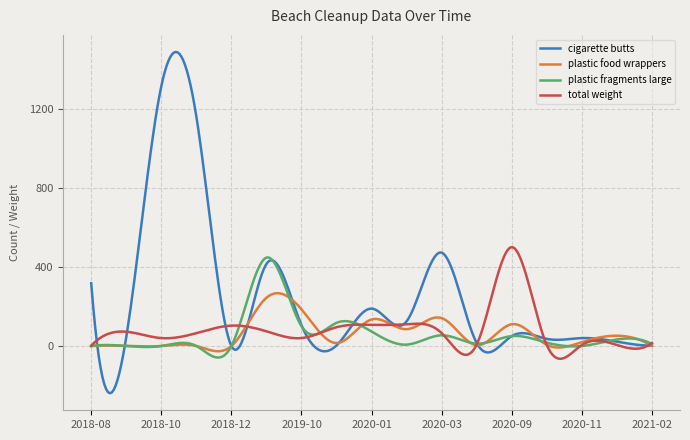

Which series has the largest total across all categories?

cigarette butts